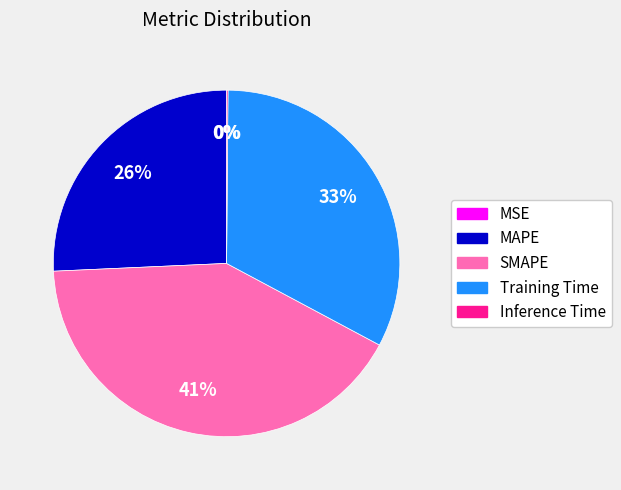

What percentage is the MAPE slice, to the nearest percent?

26%